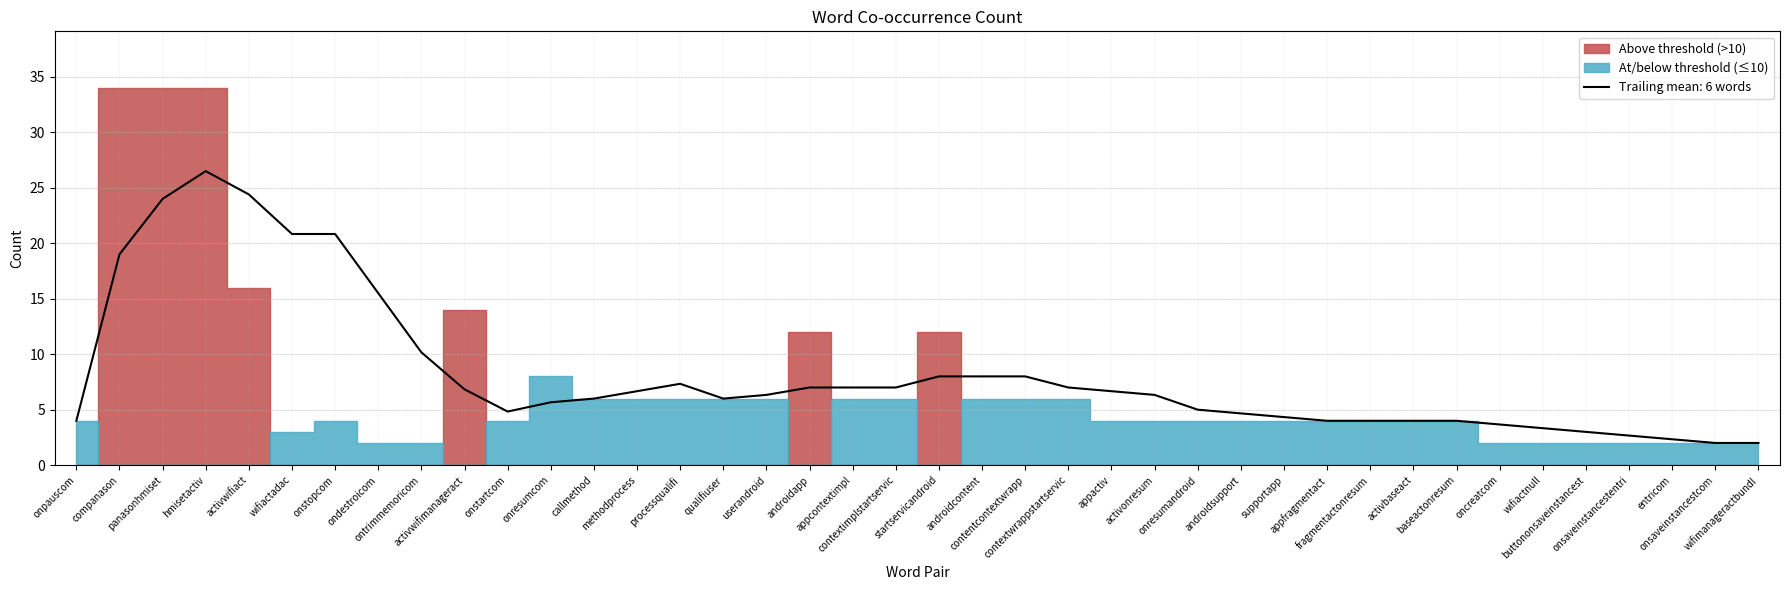

How many interior local peaks (higher than both neighbors) does the data have?

5